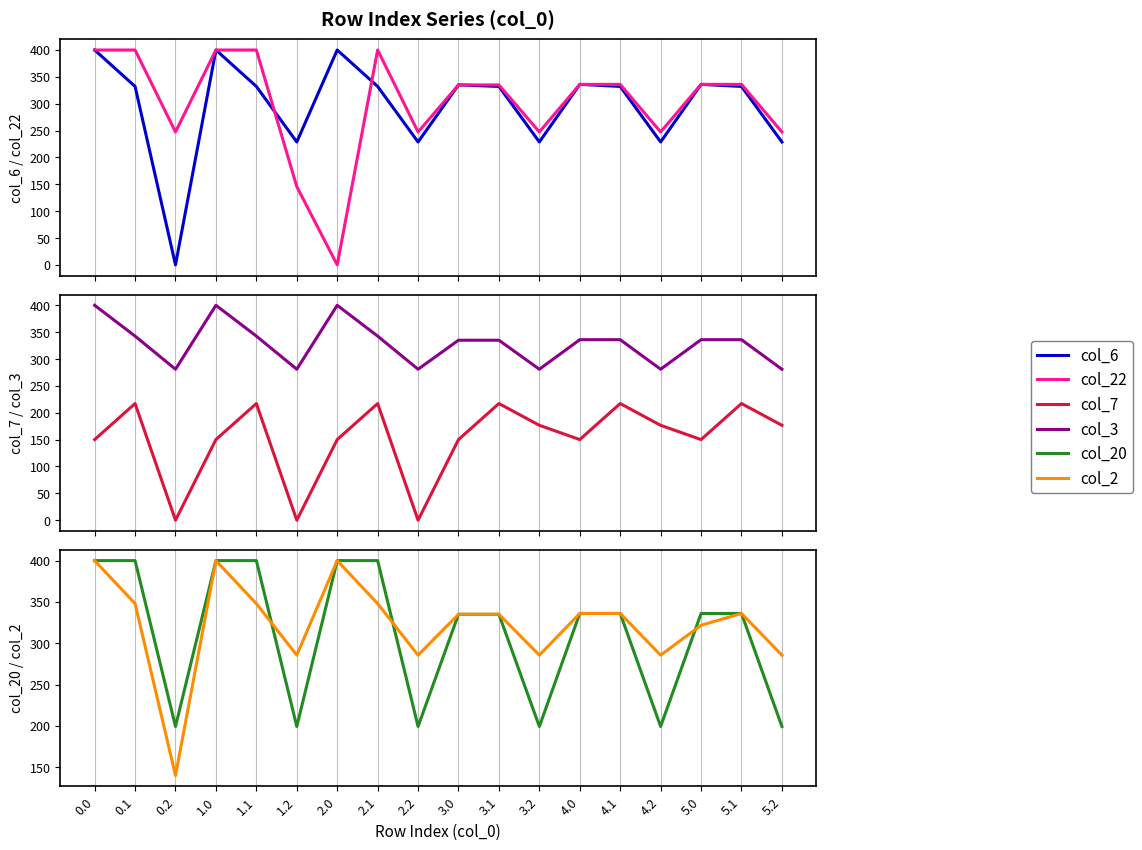

Which series changed the most between 1.2 and 4.0?

col_22